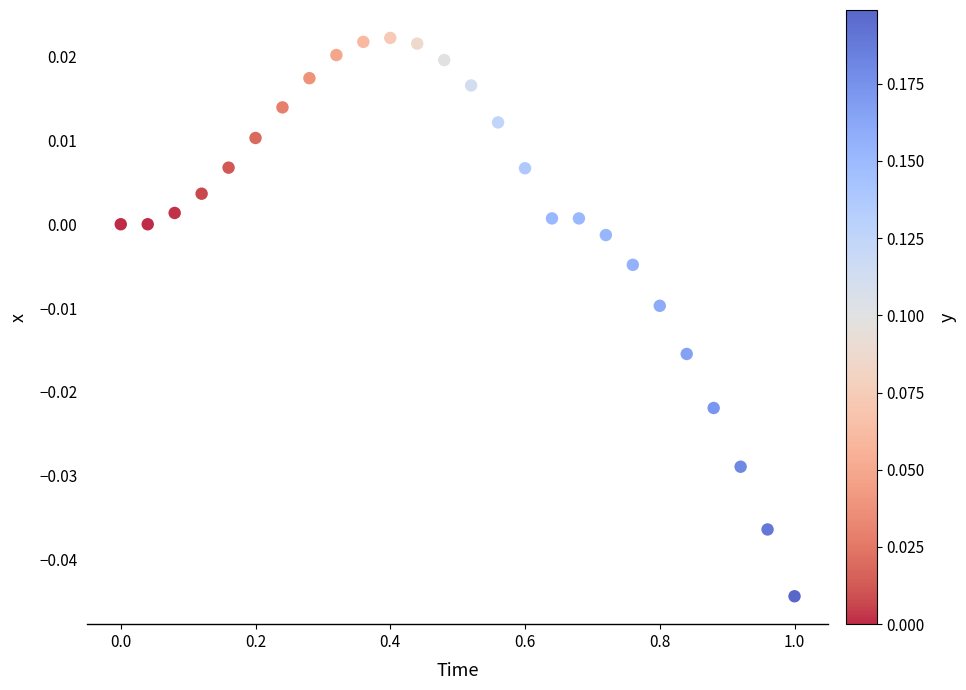

What is the range of X values (max minus min)?

1.0